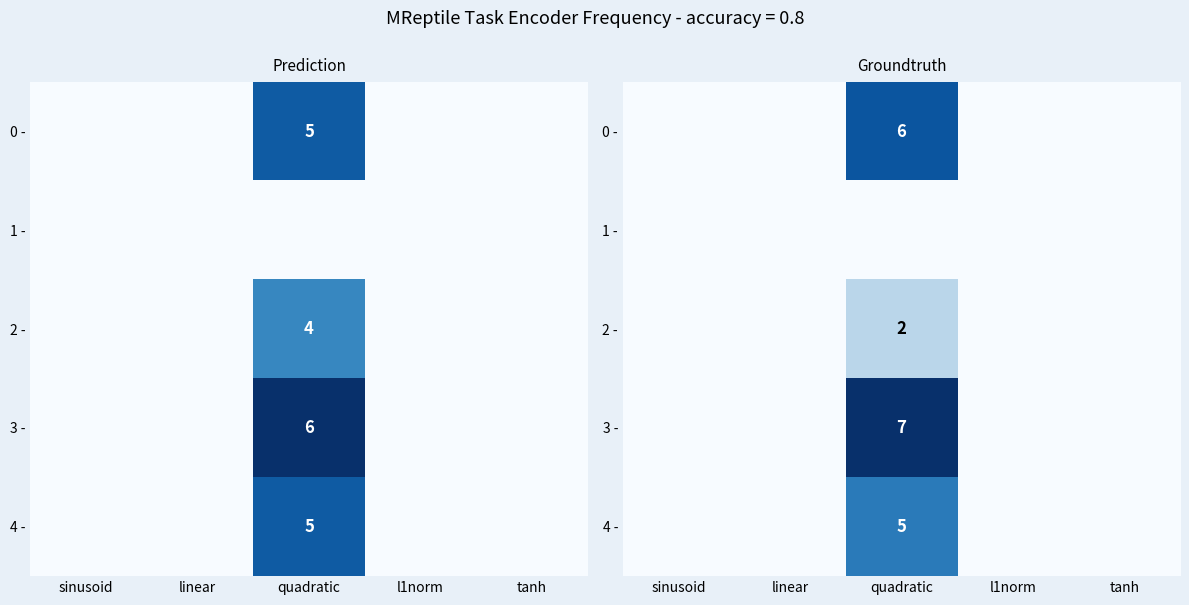

Which series changed the most between sinusoid and l1norm?

0 -